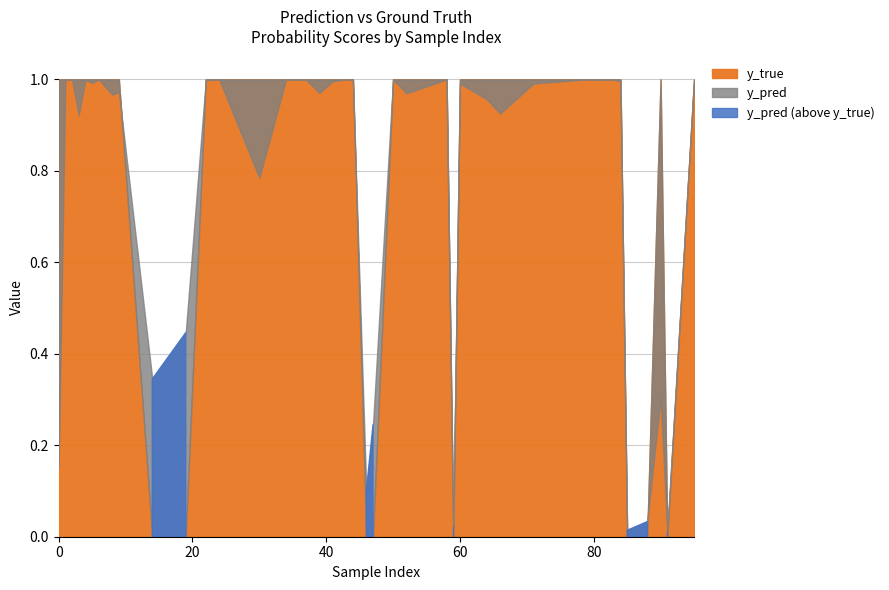

At which category is the sum across all series the highest?

50